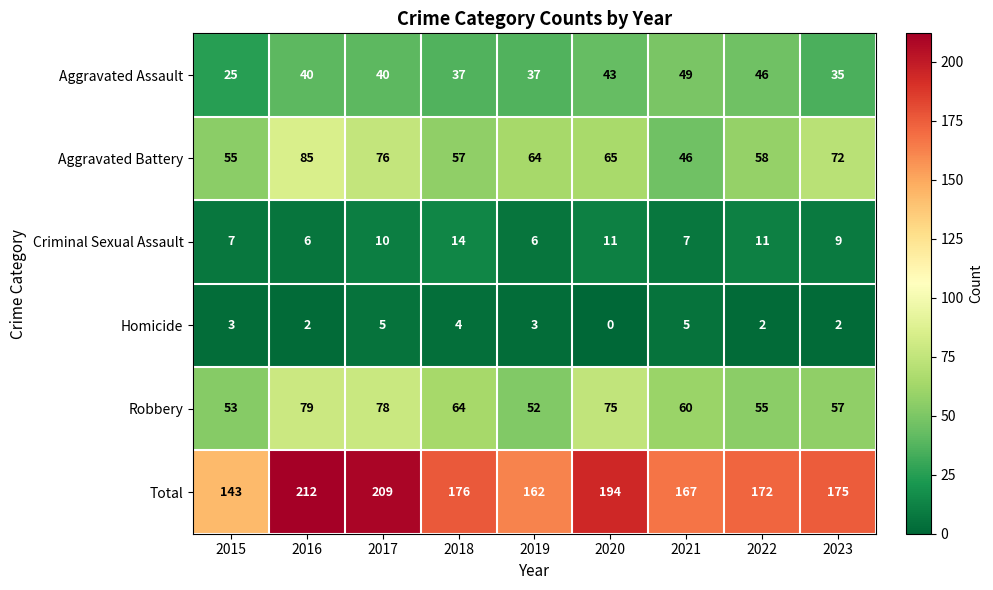

What is the sum of the Homicide values at 2020 and 2018?

4